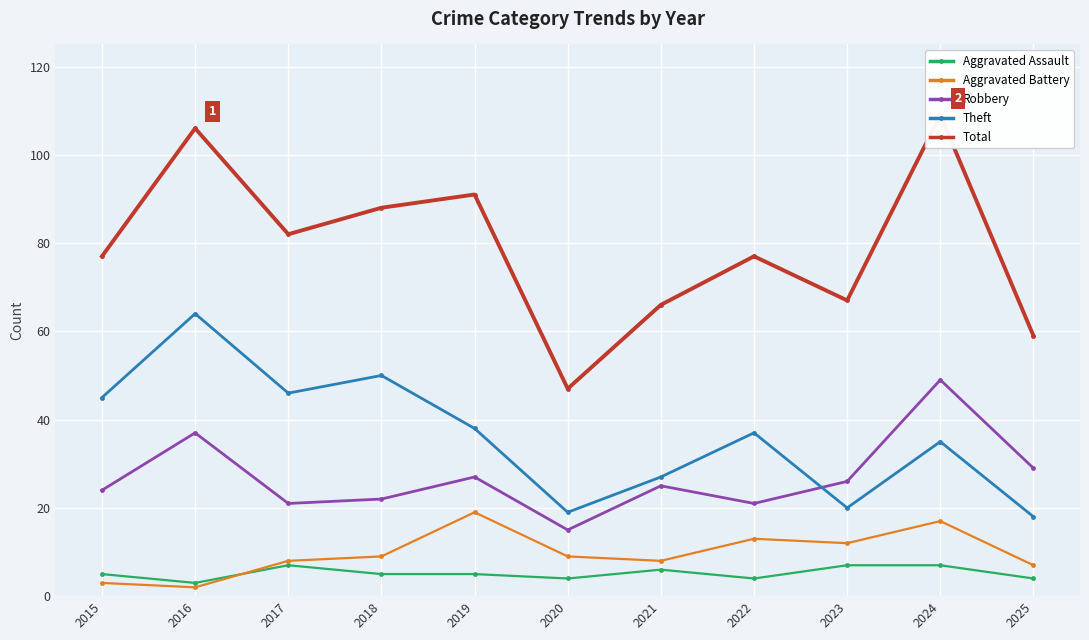

Does the chart display data point markers on the line(s)?

Yes